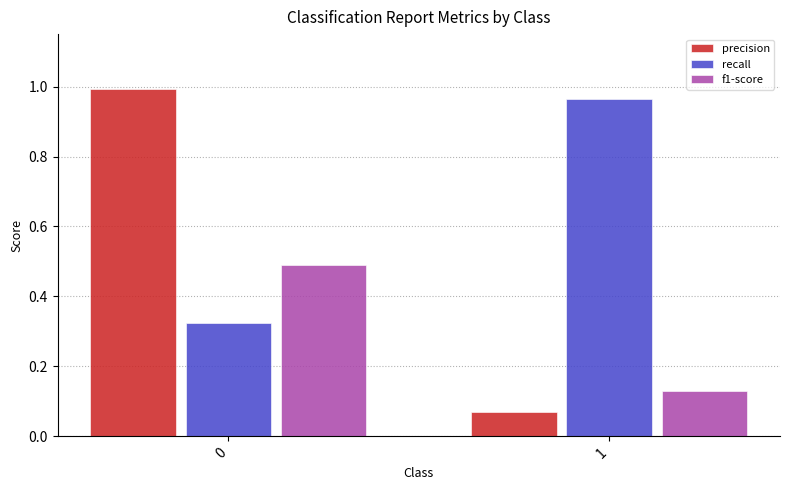

What is the spread (max minus min) of values at 1?

0.9